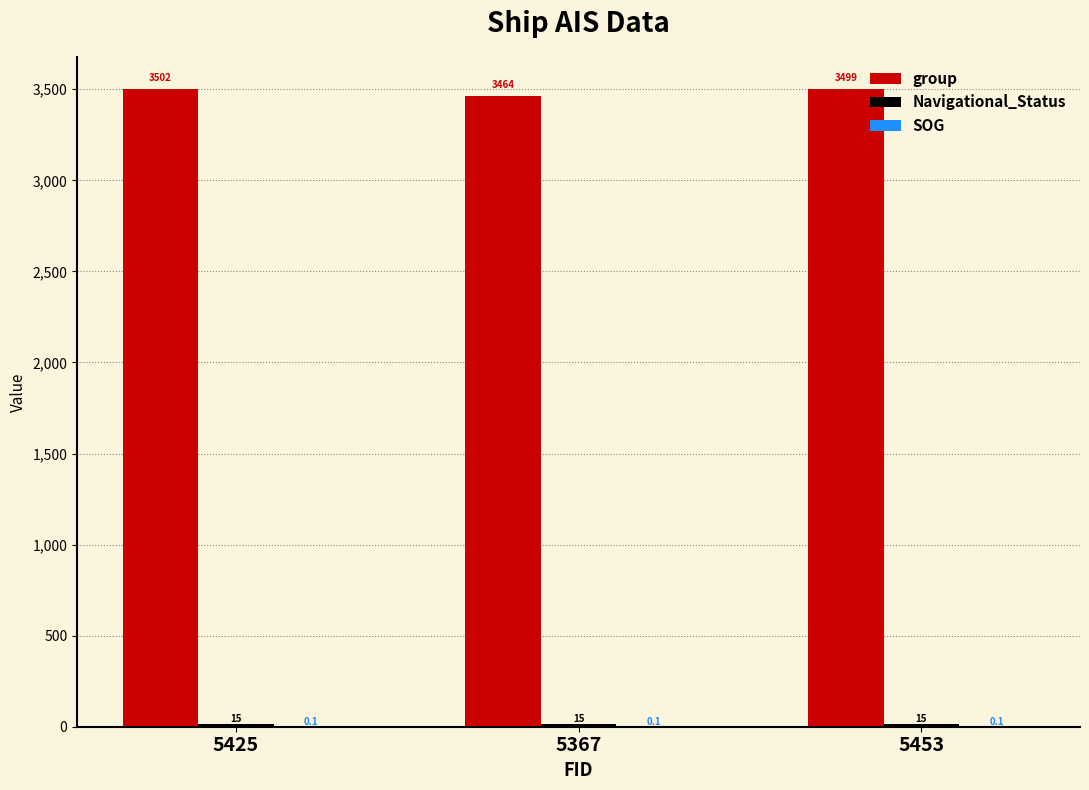

Which series has the largest total across all categories?

group